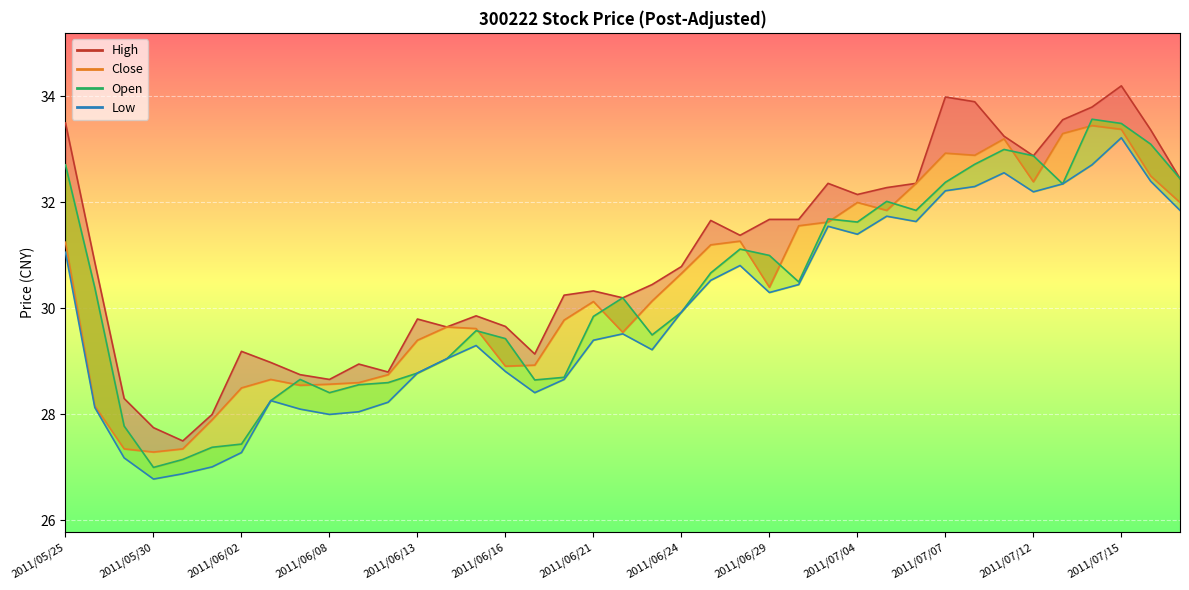

Is it true that Close_line equals 32.0 at 2011/07/04?

True